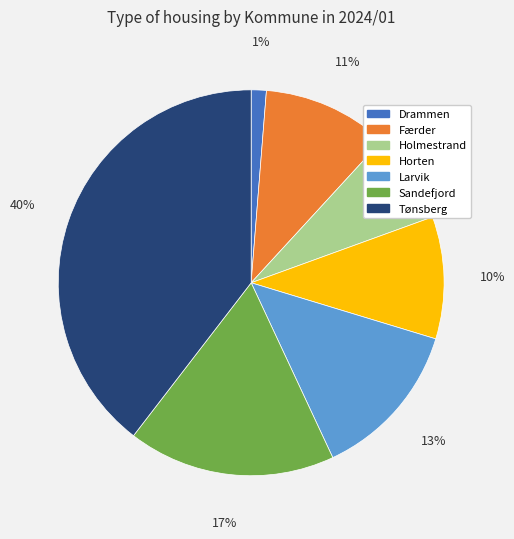

How many segments does this pie chart have?

7